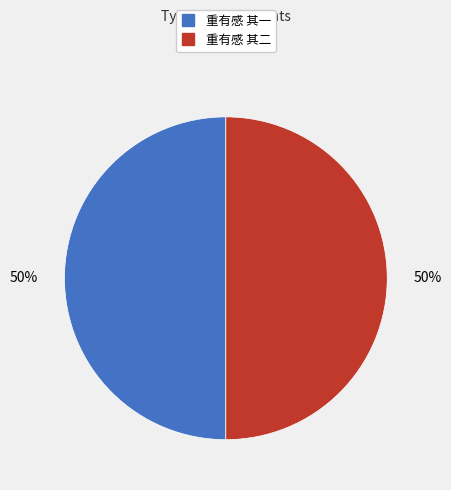

Approximately how many times larger is the value at 重有感 其一 compared to 重有感 其二?

1.0